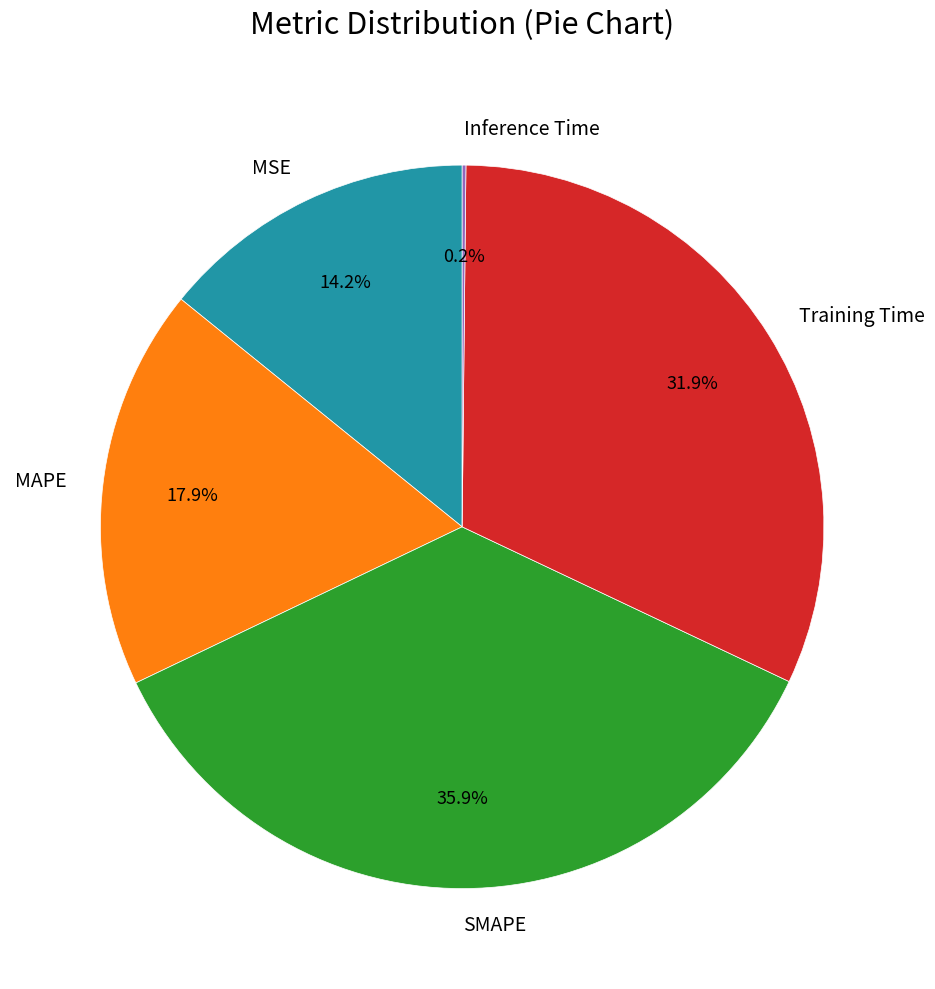

What percentage is the Training Time slice, to the nearest percent?

32%